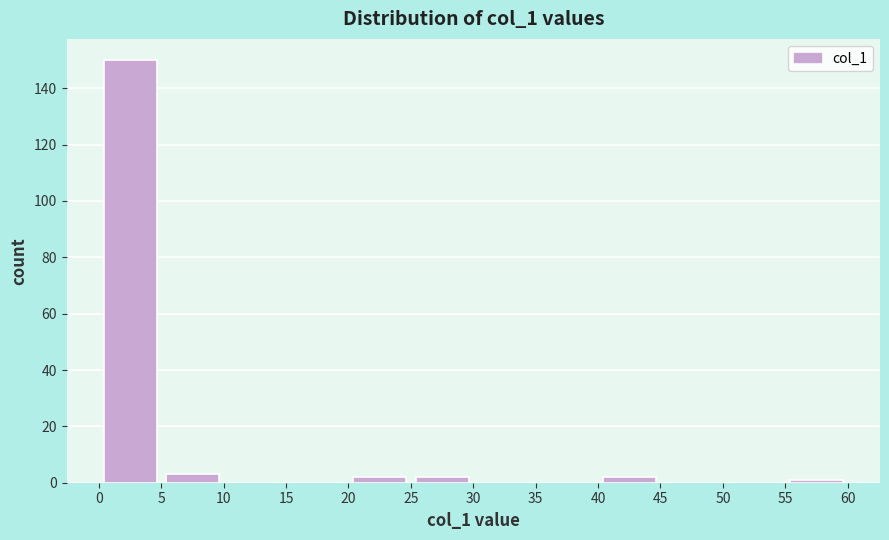

Which range on the x-axis has the tallest bar?

0 to 5